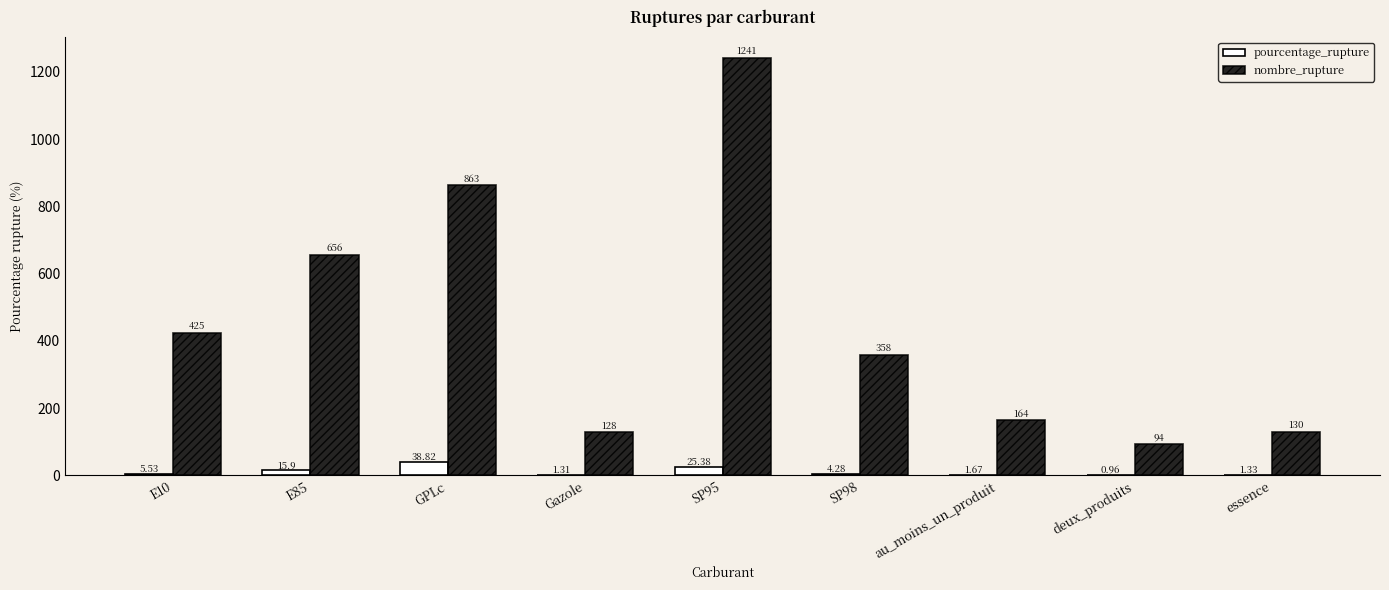

What value does the nombre_rupture series have at E10?

425.0